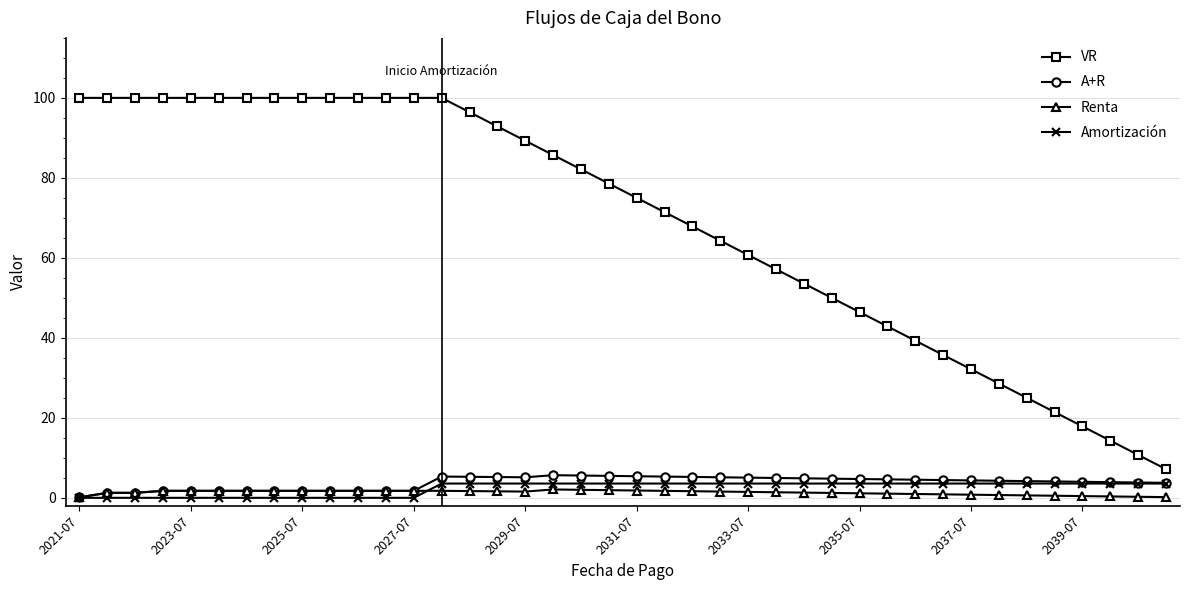

What is the value of the VR point at the 21st from the left?

75.0